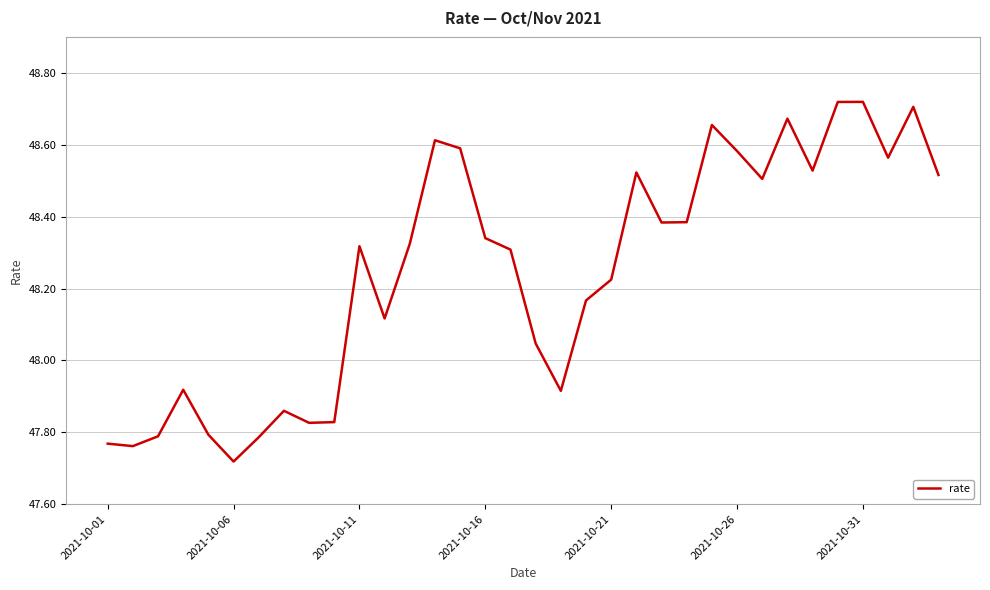

Where is the data nearest to the value 48?

17